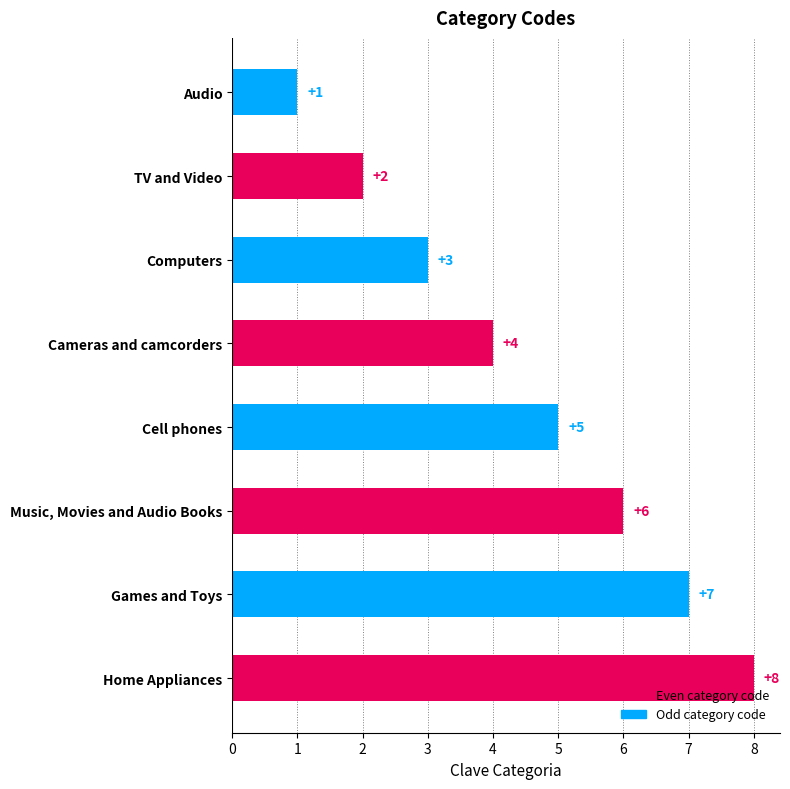

Between Audio and Home Appliances, which is larger?

Home Appliances